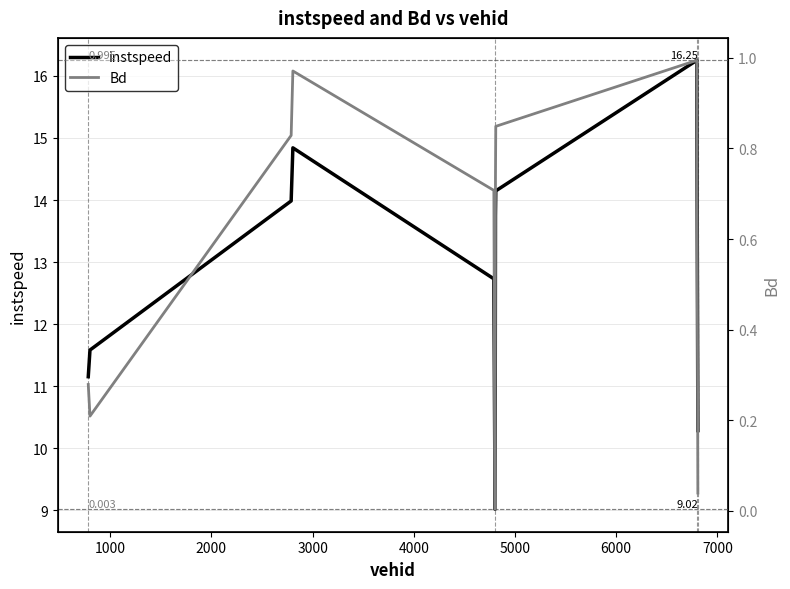

True or false: Bd and instspeed cross at least once.

False